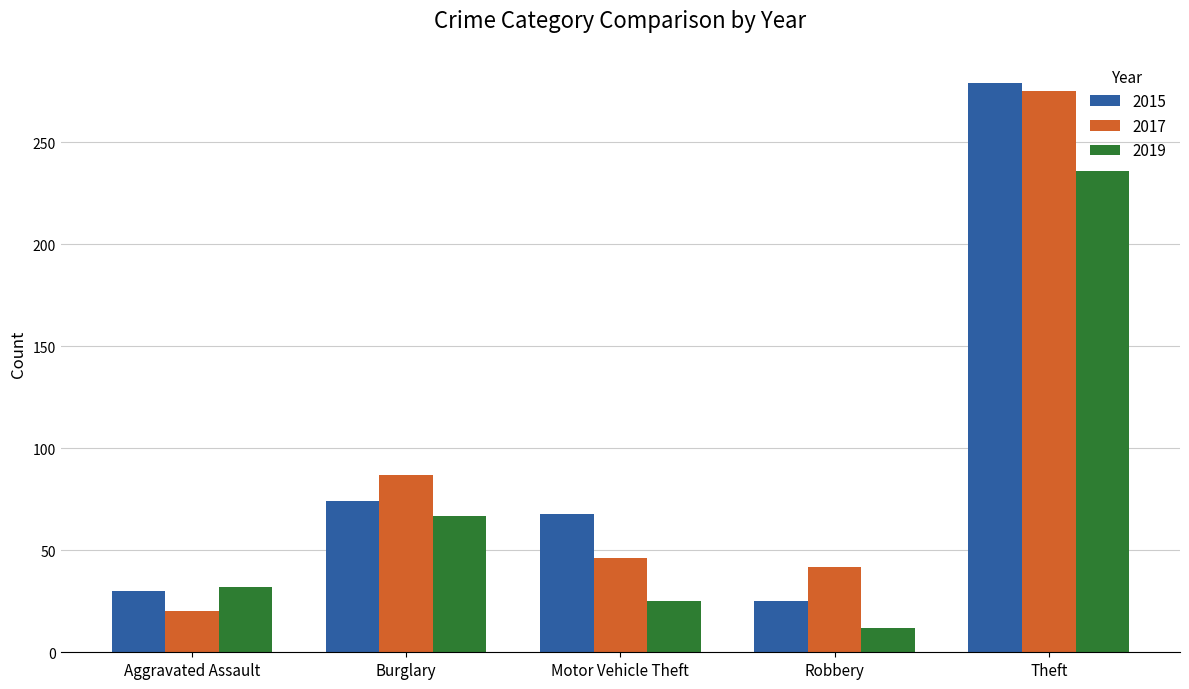

What is the sum of all 2019 values?

372